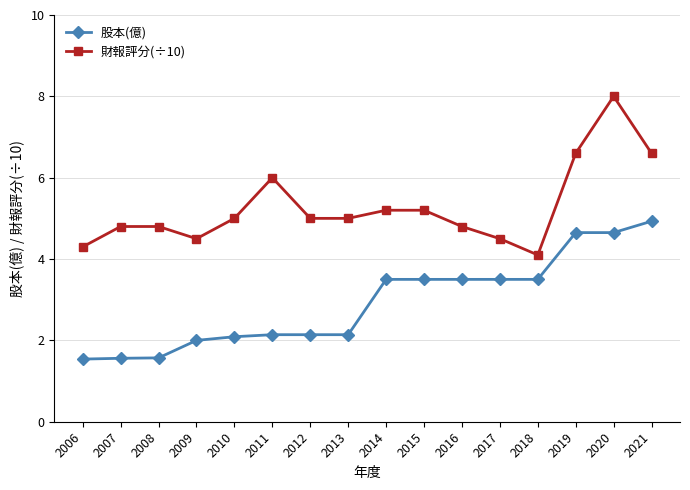

What is the difference between the highest and lowest values at 2017?

1.0